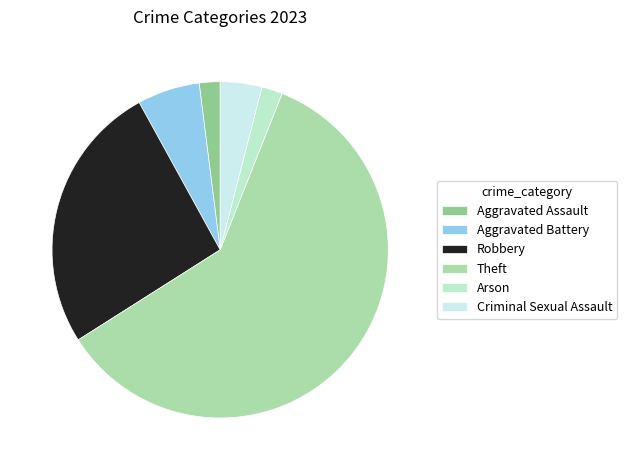

Do Theft and Aggravated Assault together represent more than half of the pie?

Yes